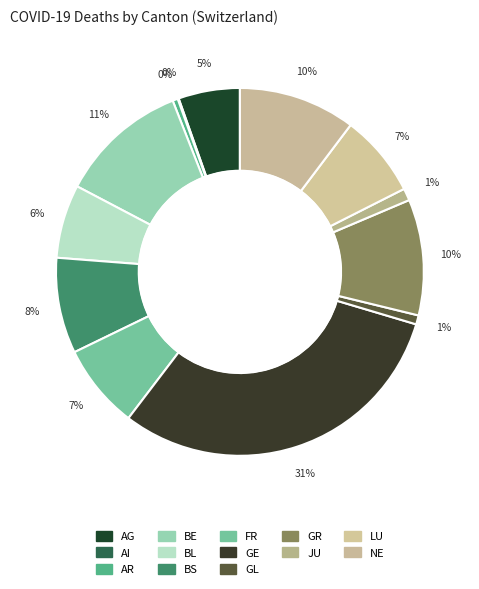

Which has a higher value, BS or NE?

NE